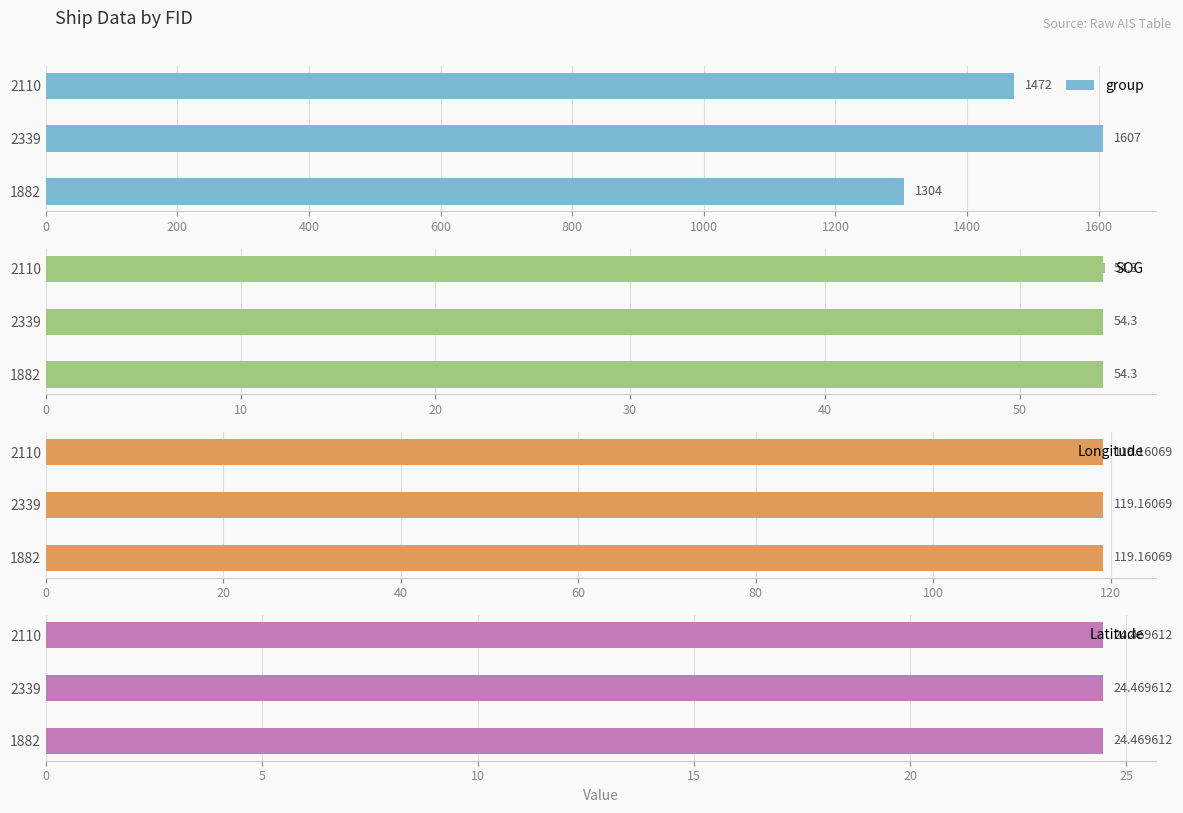

What is the value of the group bar at the 2nd from the left?

1607.0